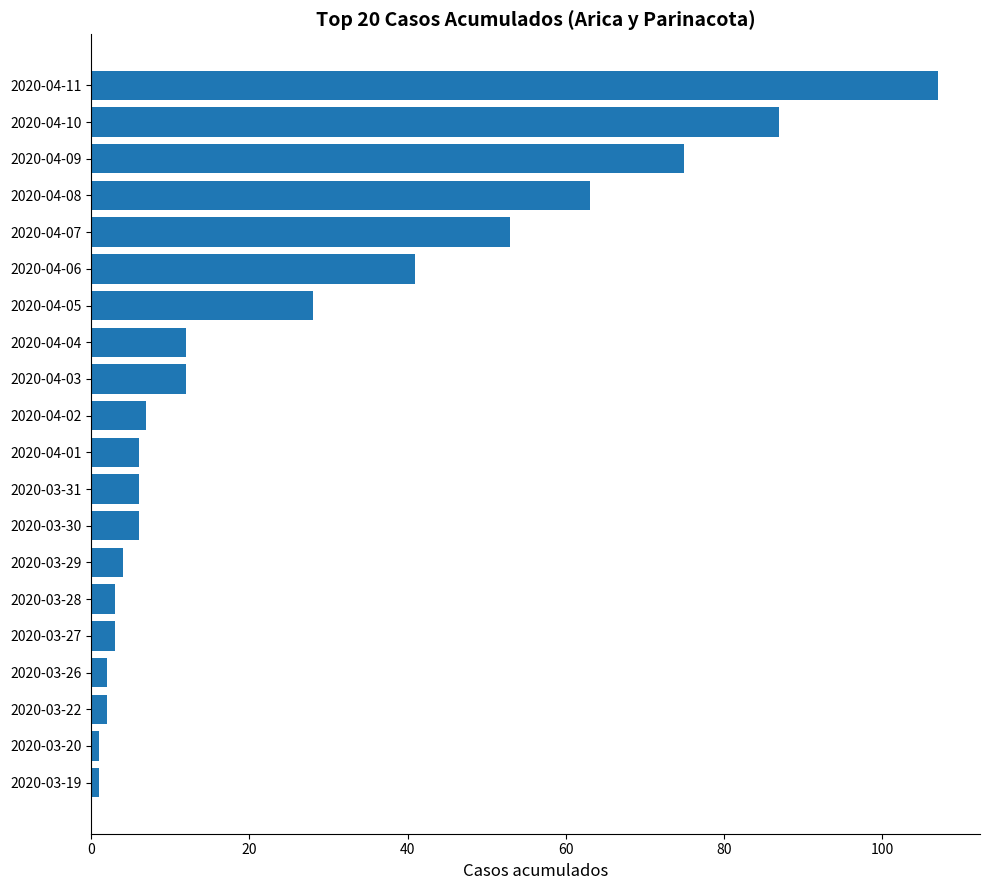

Does the chart contain stacked bars?

No